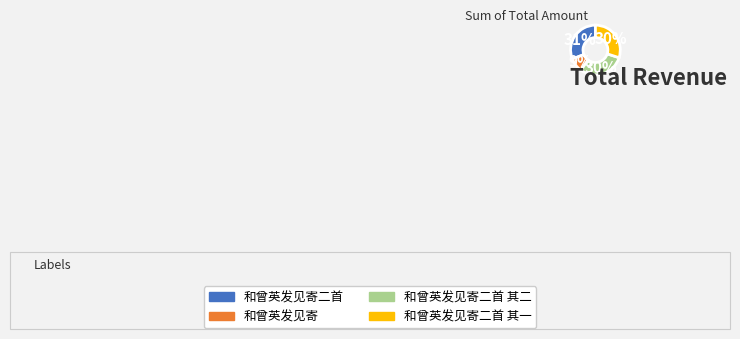

Count the number of slices in the pie.

4